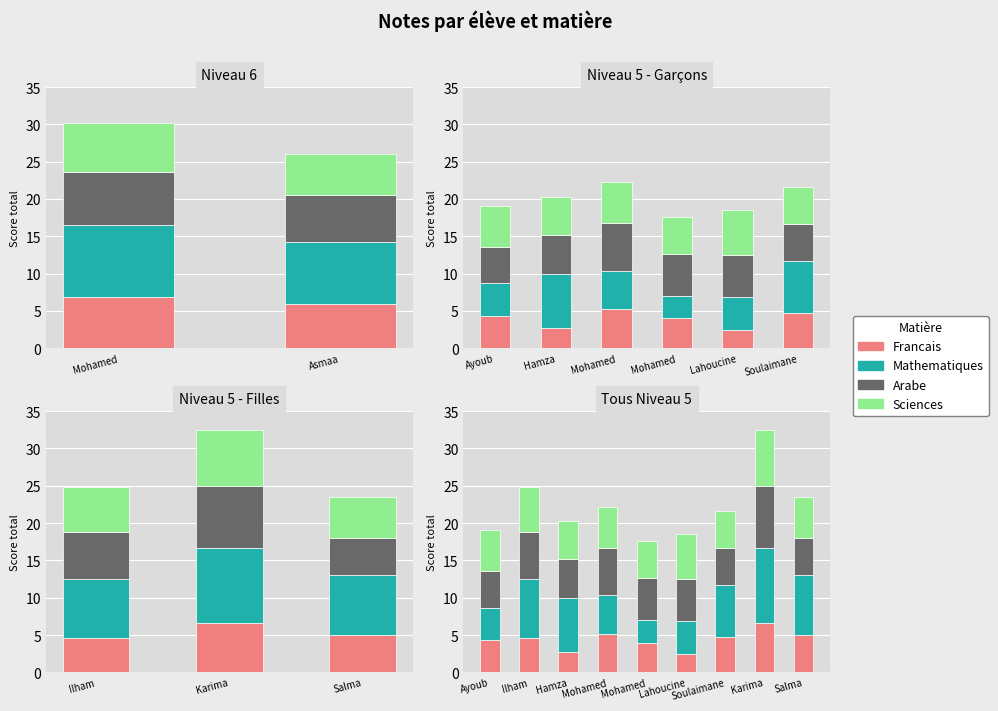

Rank the series at Lahoucine from highest to lowest value.

Sciences, Arabe, Mathematiques, Francais